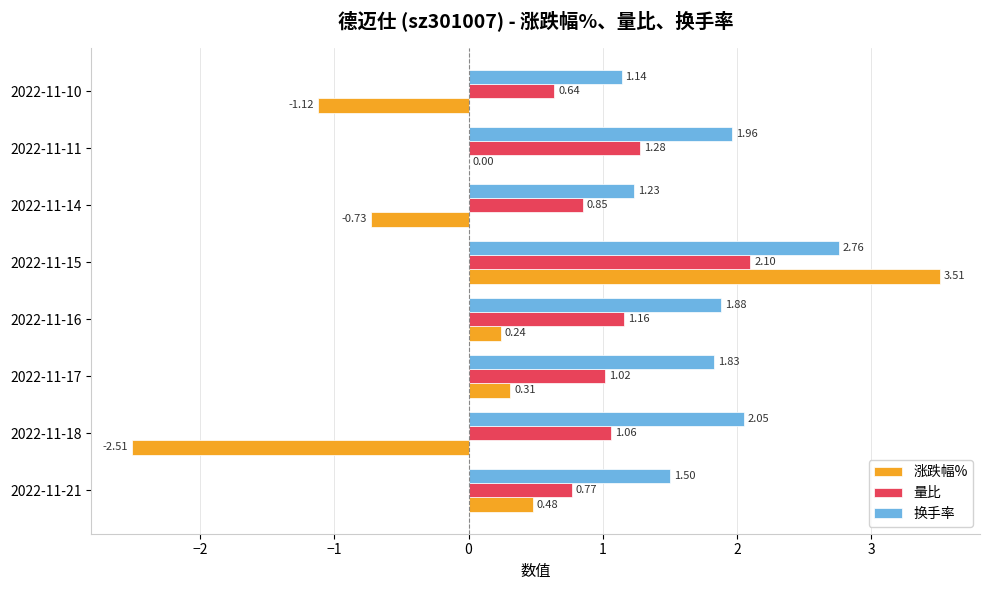

Which series changed the most between 2022-11-18 and 2022-11-15?

涨跌幅%